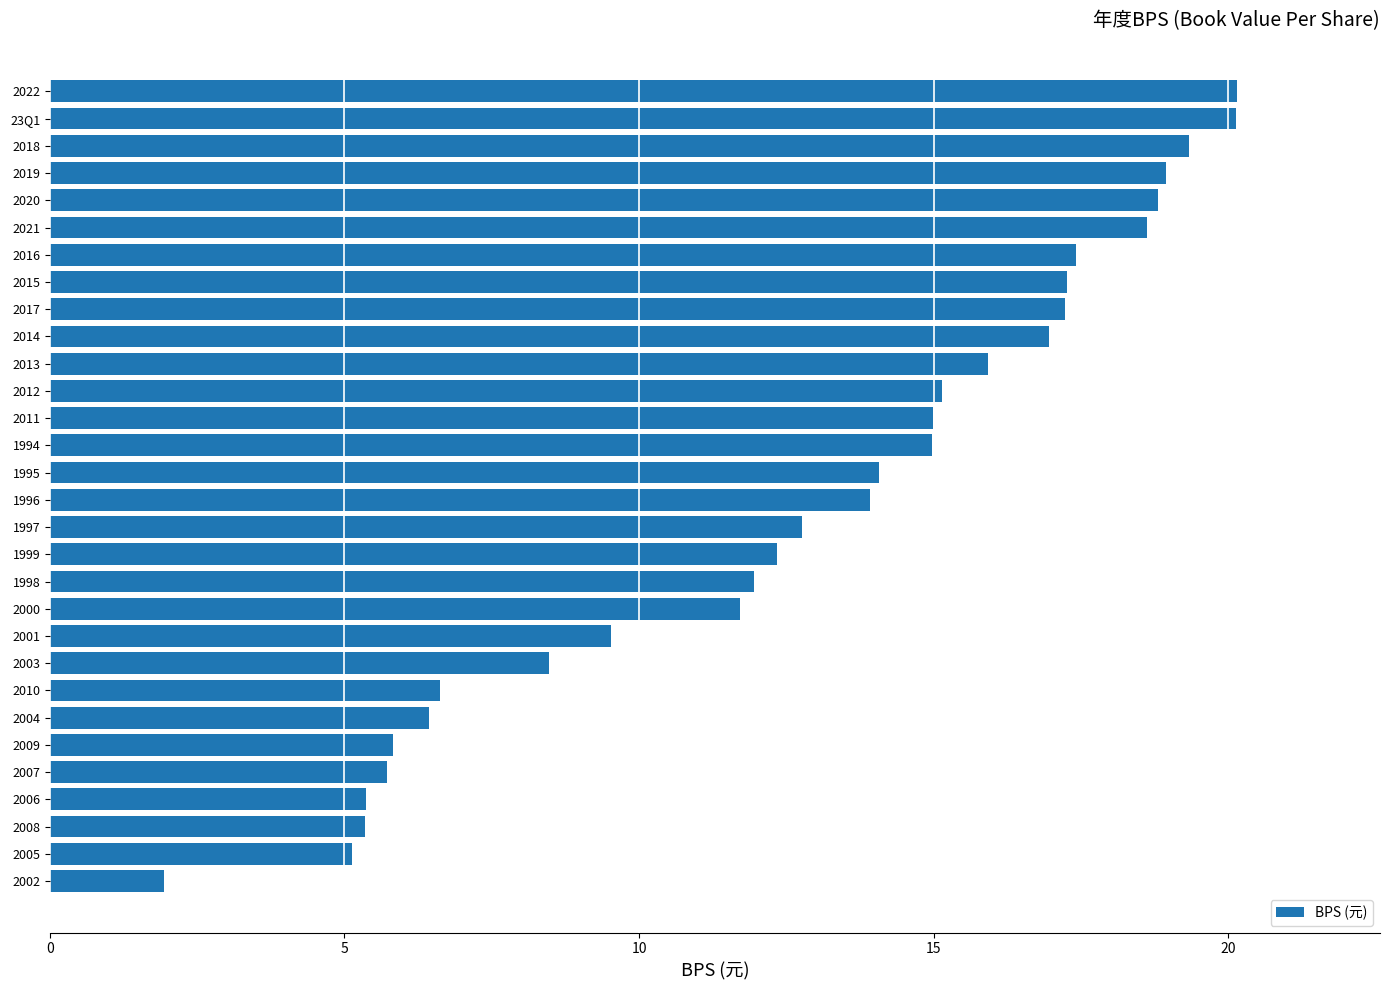

What is the minimum value shown in the chart?

1.9